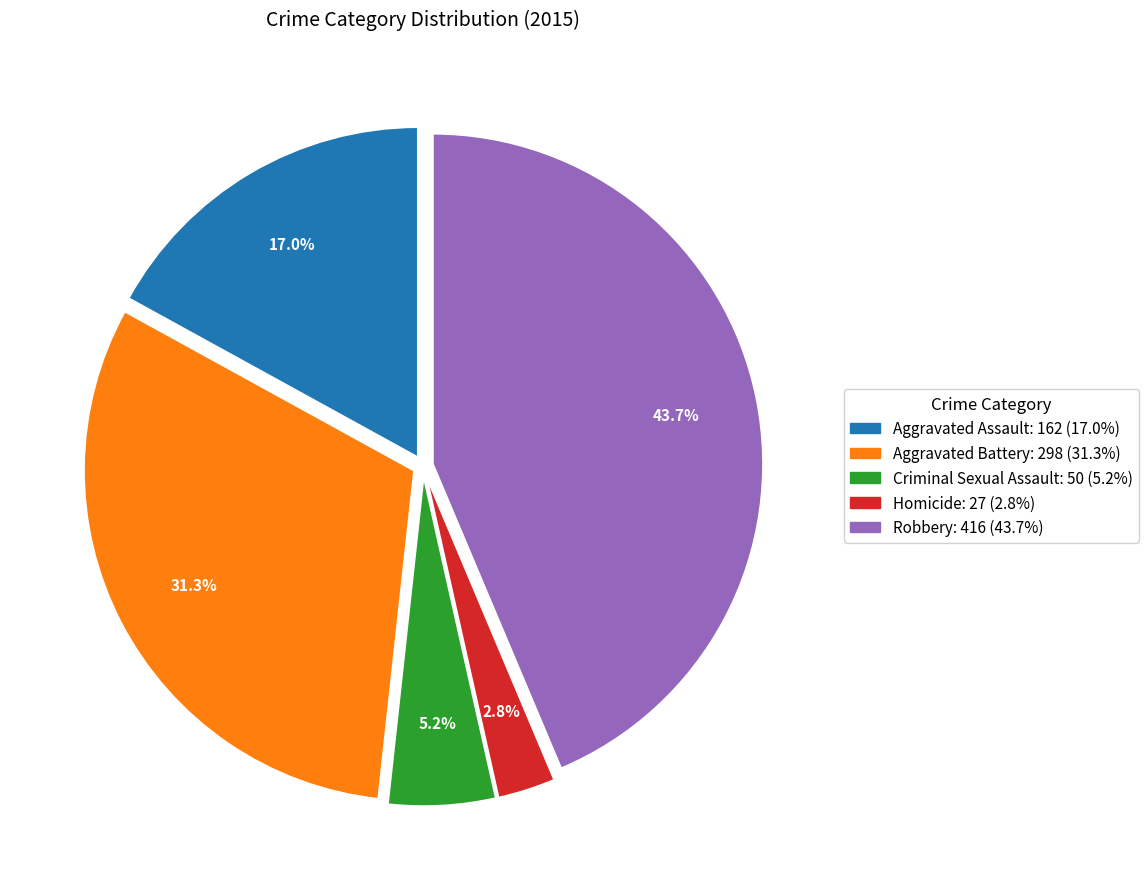

To the nearest percent, what is the combined percentage of Aggravated Assault and Criminal Sexual Assault?

22%